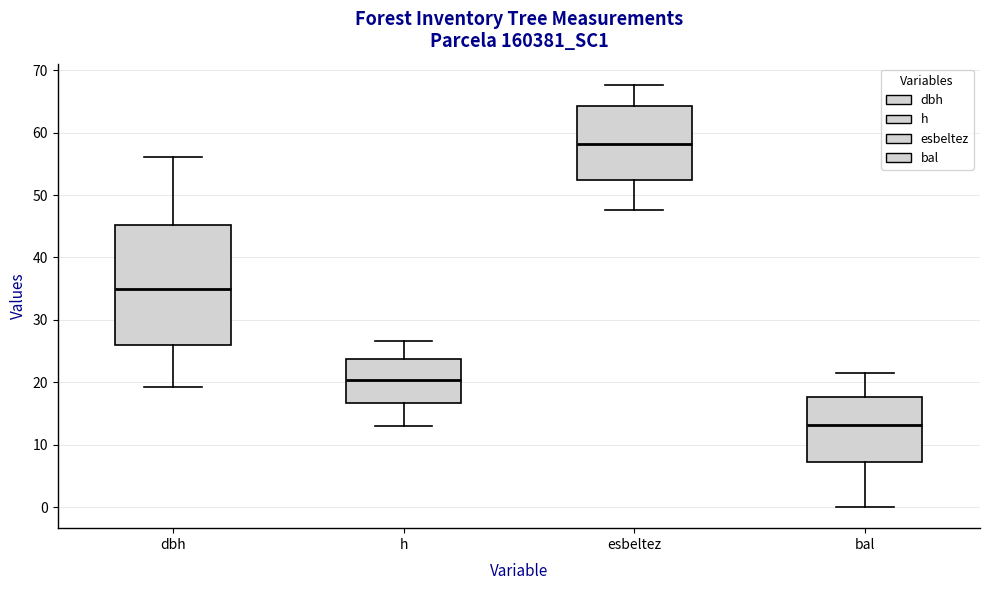

Which box is the tallest, from its lower edge to its upper edge?

dbh